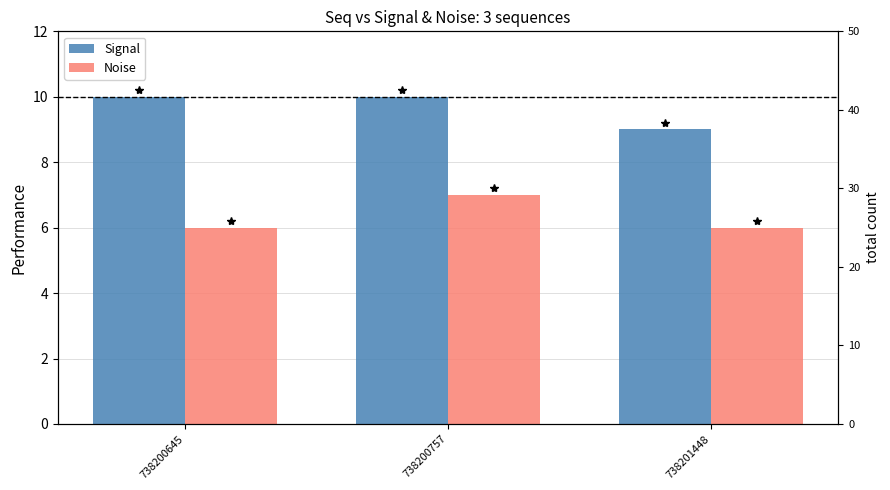

Which category has the lowest value in the Signal series?

738201448